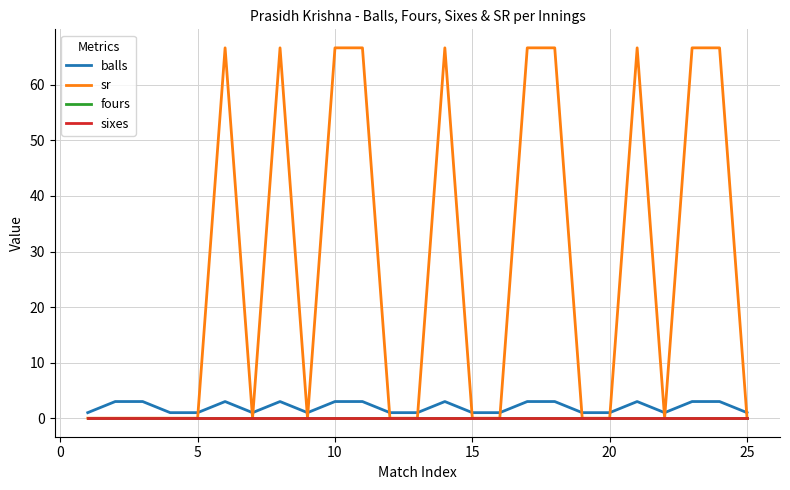

Does the chart display data point markers on the line(s)?

No